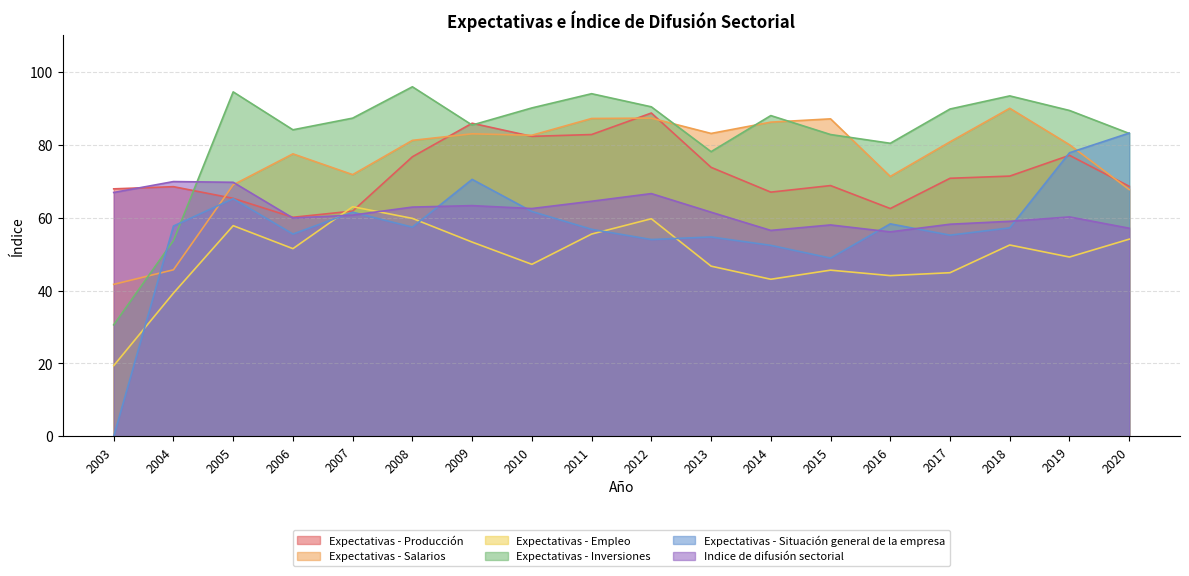

List the labels in order of Expectativas - Salarios value, largest first.

2018, 2012, 2011, 2015, 2014, 2013, 2009, 2010, 2008, 2017, 2019, 2006, 2007, 2016, 2005, 2020, 2004, 2003